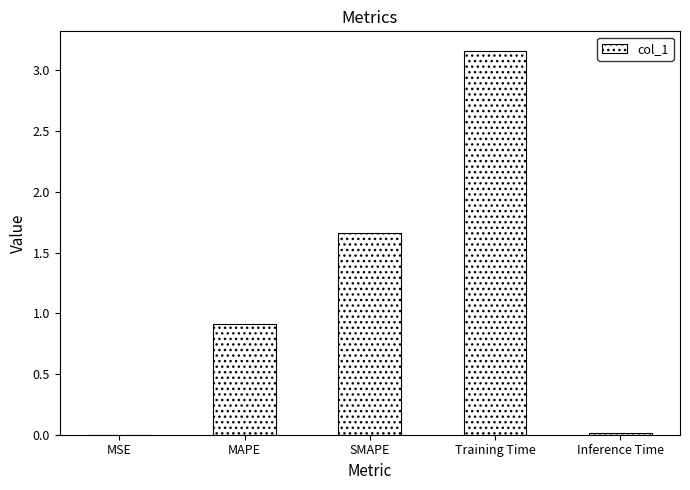

Between SMAPE and Training Time, which is larger?

Training Time